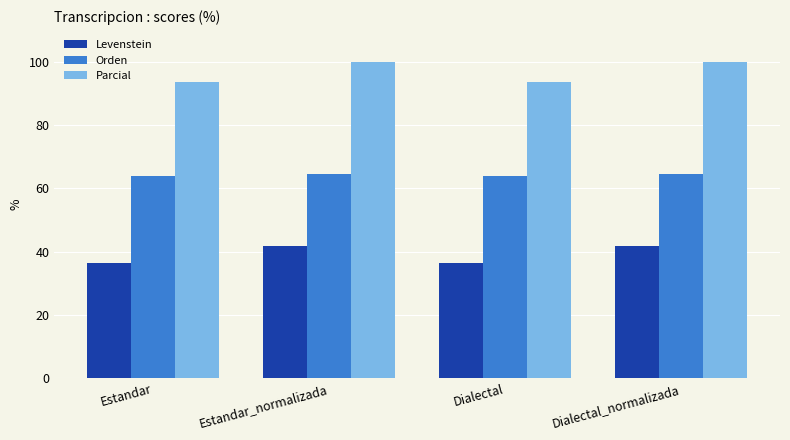

The value of Orden at Dialectal_normalizada is 108.9. True or false?

False